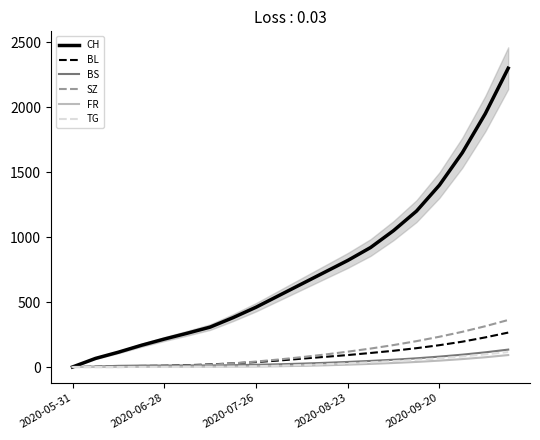

What is the maximum value for CH?

2300